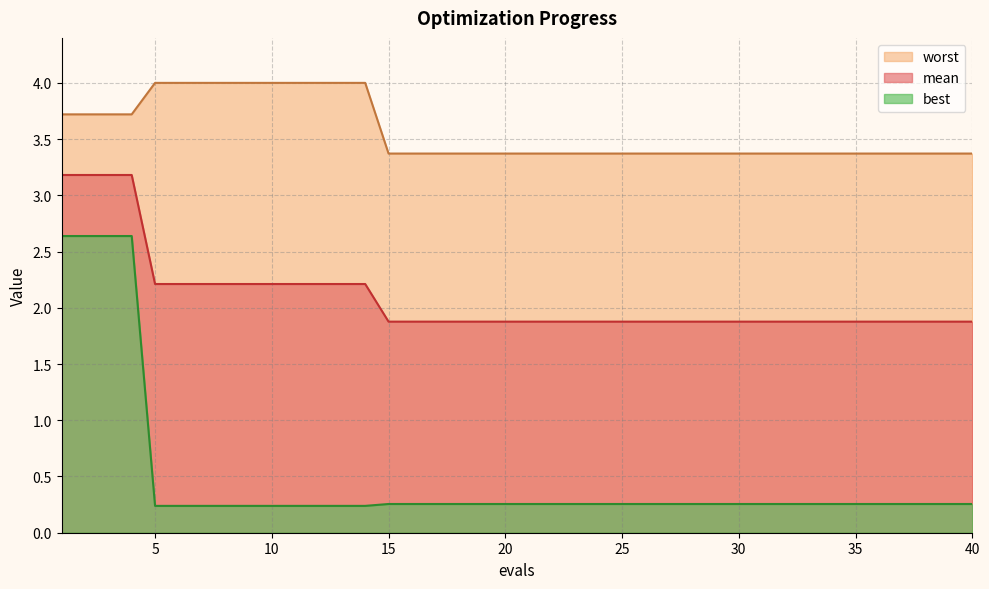

How many lines are shown in the chart?

3